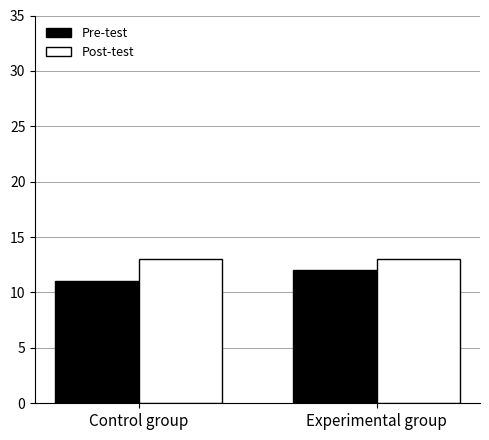

Is it true that Pre-test equals 17 at Experimental group?

False